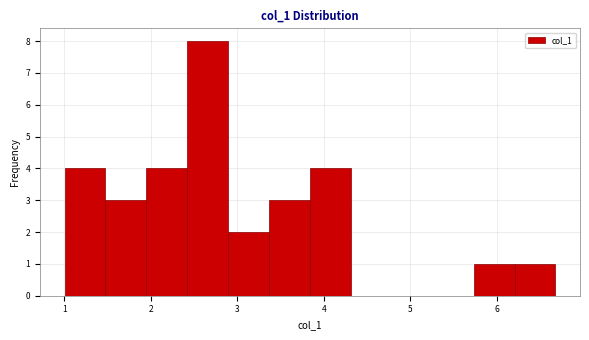

Which range on the x-axis has the tallest bar?

2.4 to 2.9